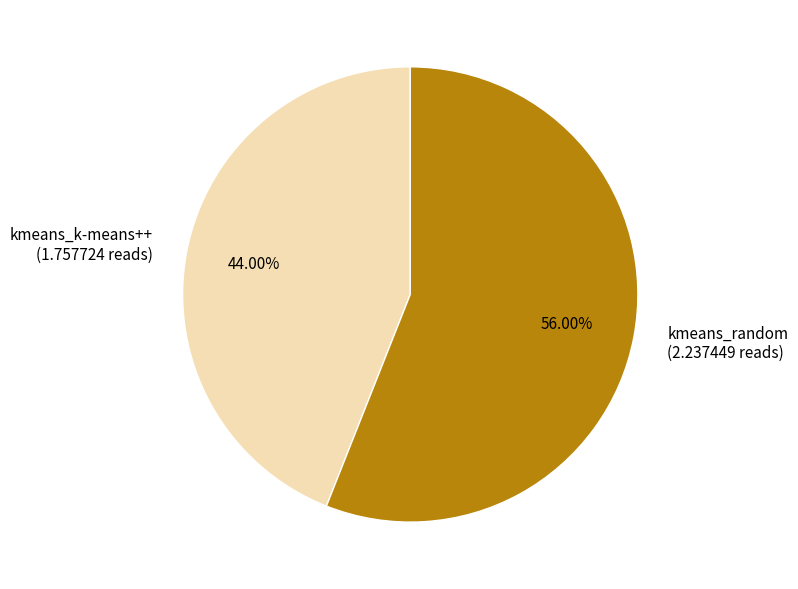

What percentage is the kmeans_random slice, to the nearest percent?

56%